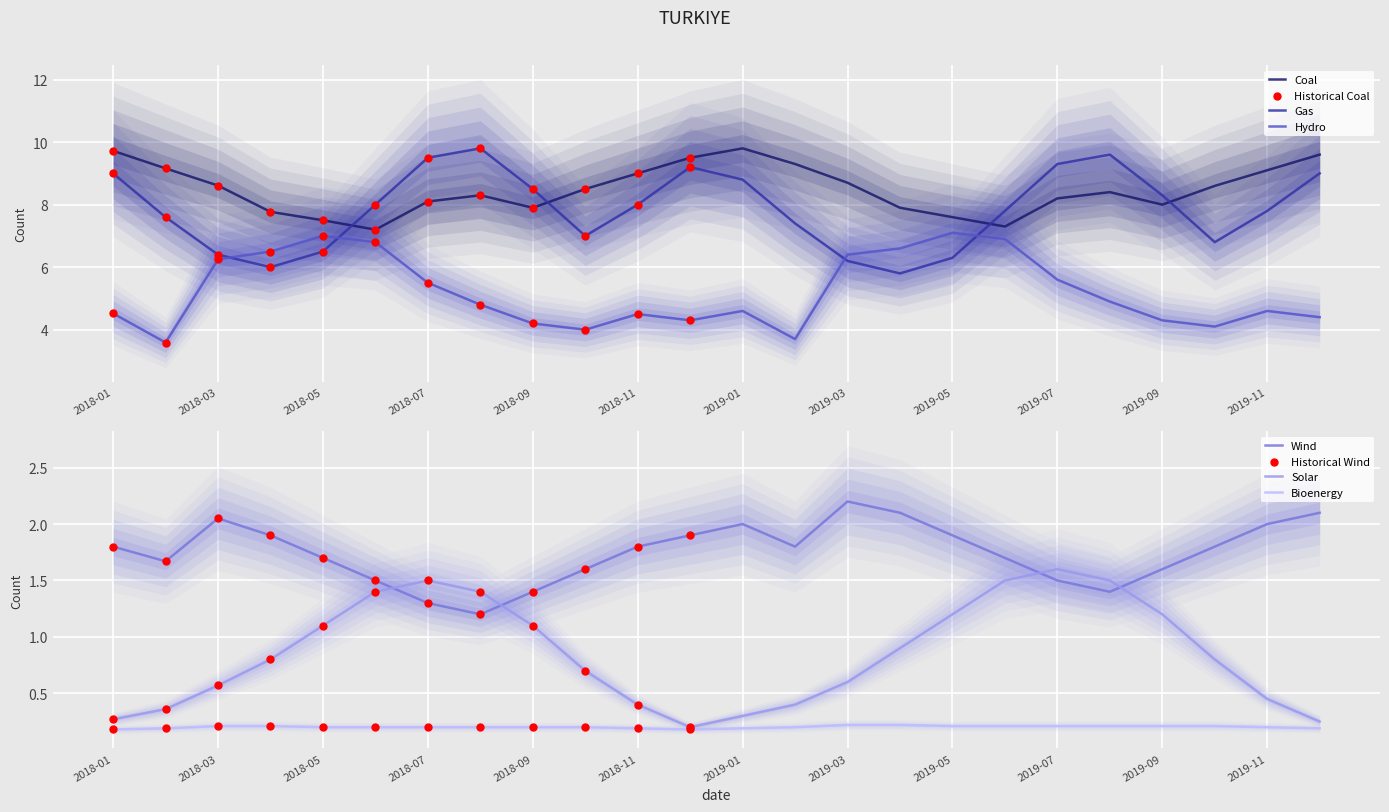

What is the total value across all series at 2019-03?

24.3